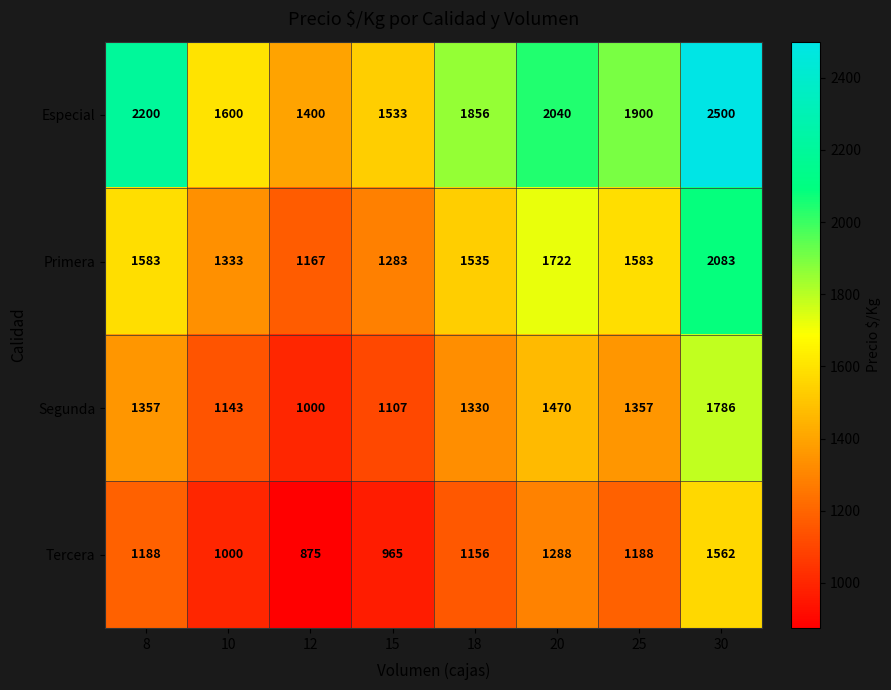

What is the total value across all series at 12?

4442